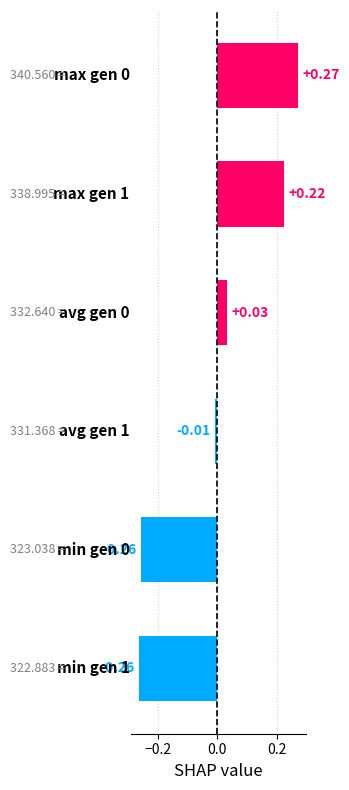

What is the difference between the second highest and second lowest values?

0.5